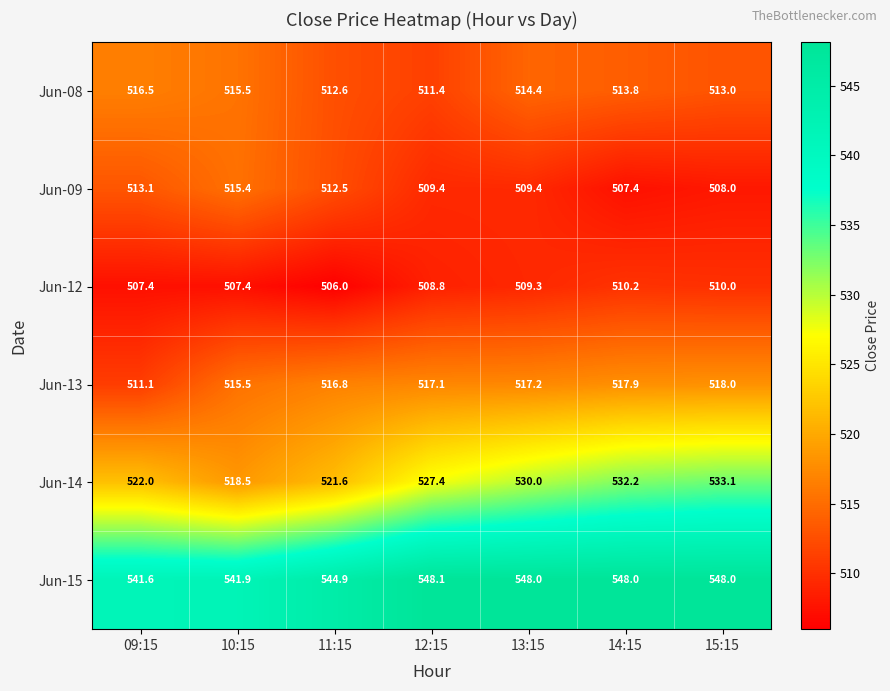

Rank the series at 12:15 from lowest to highest value.

Jun-12, Jun-09, Jun-08, Jun-13, Jun-14, Jun-15